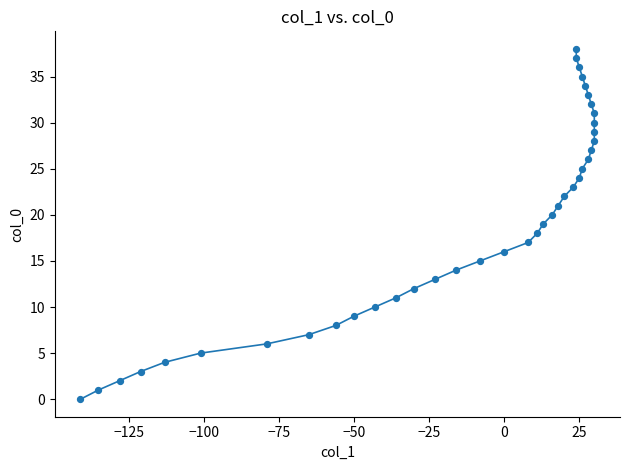

What is the range of Y values (max minus min)?

38